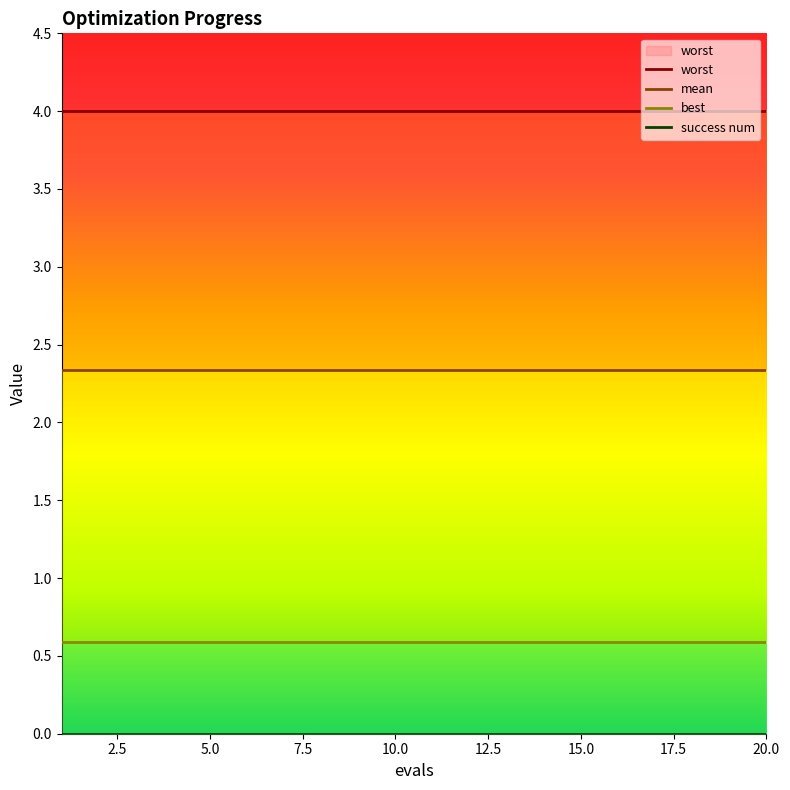

Where is success num nearest to the value 0?

1